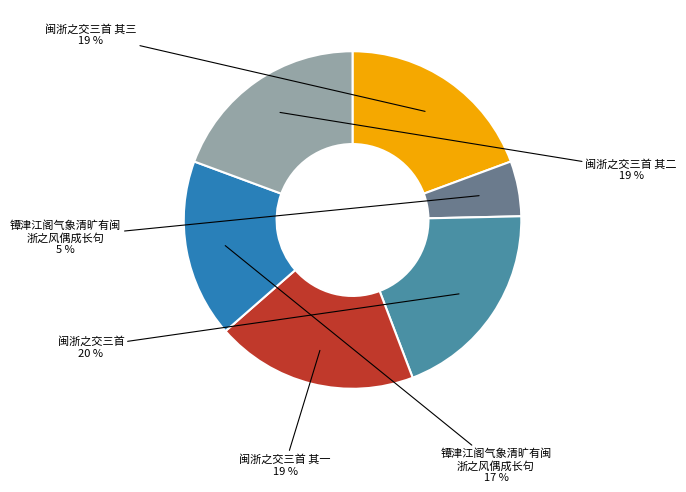

To the nearest percent, what is the average slice percentage?

17%